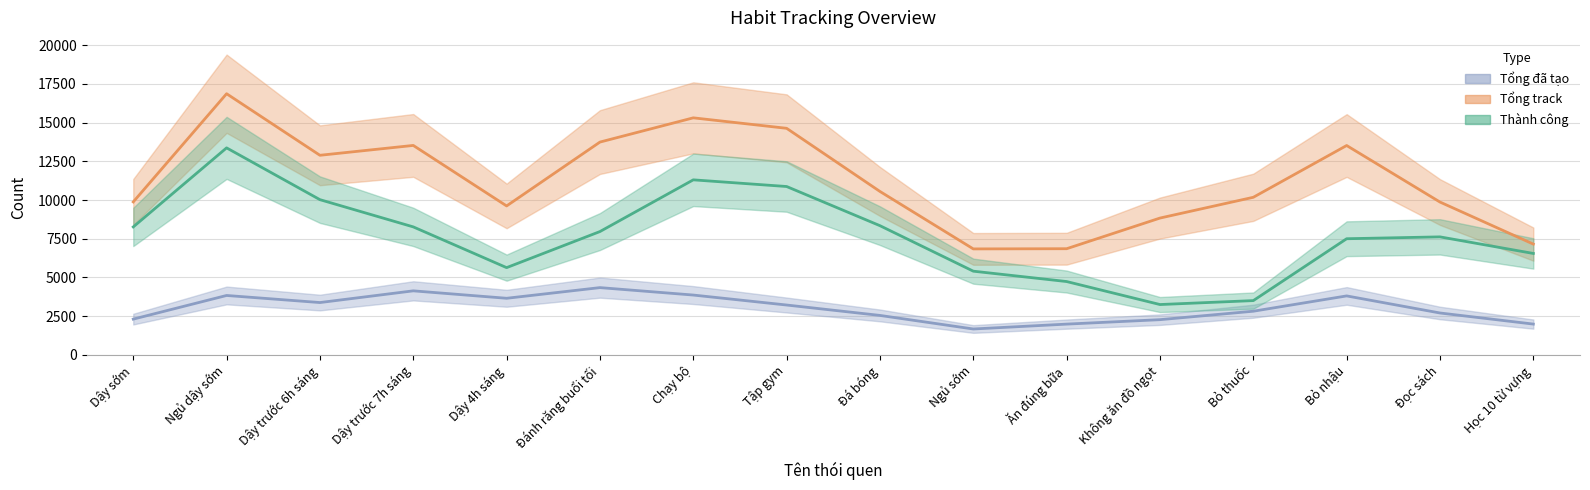

Is this an area chart (filled region under the line)?

No